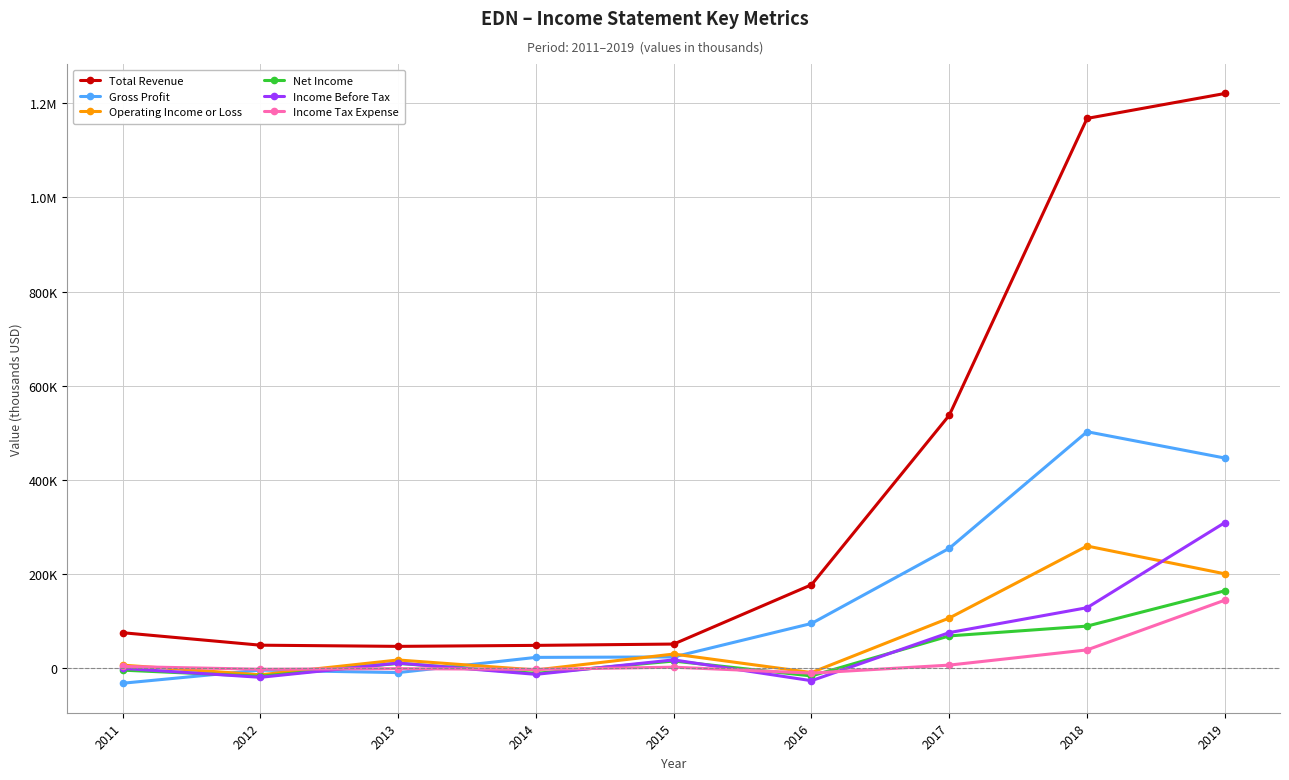

What are all the series names shown in the legend?

Total Revenue, Gross Profit, Operating Income or Loss, Net Income, Income Before Tax, Income Tax Expense